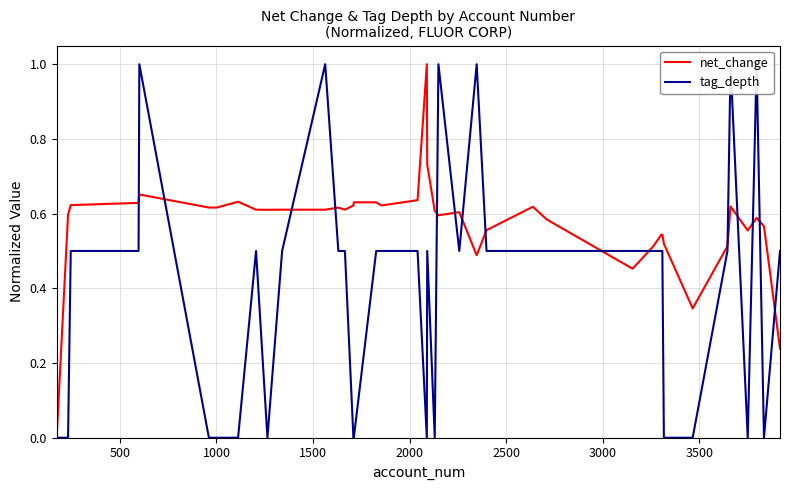

What is the maximum value for net_change?

1.0